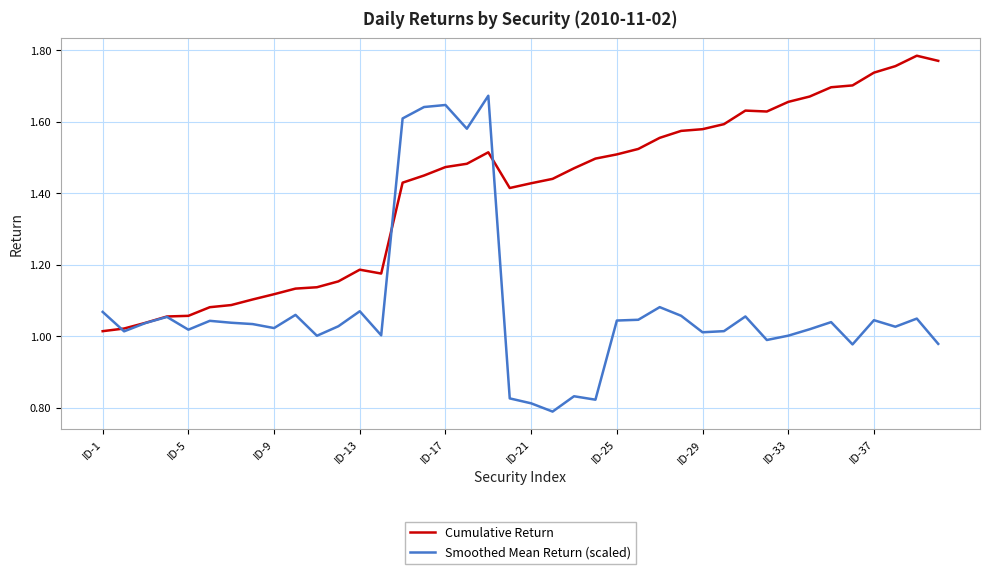

Which series has the largest total across all categories?

Cumulative Return